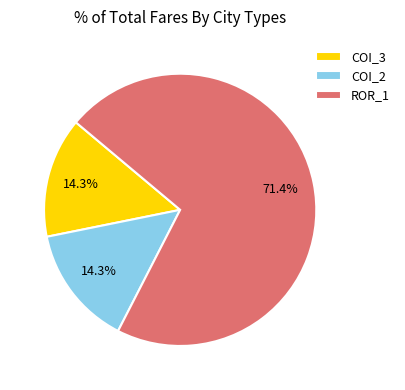

Is there a majority slice in this chart?

Yes